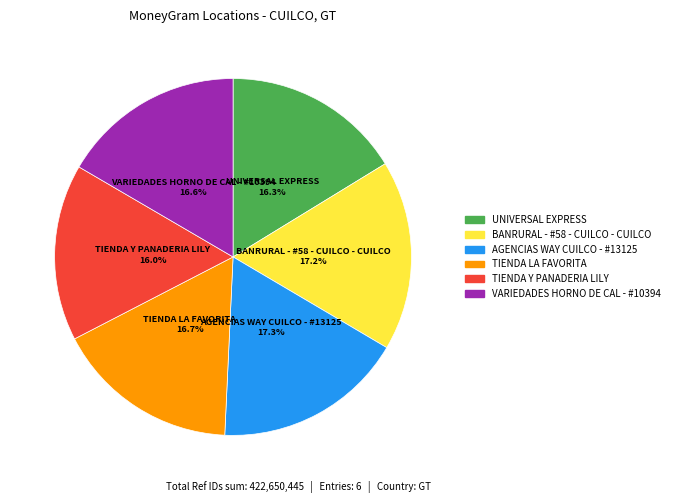

What percentage is NOT represented by UNIVERSAL EXPRESS?

83.7%